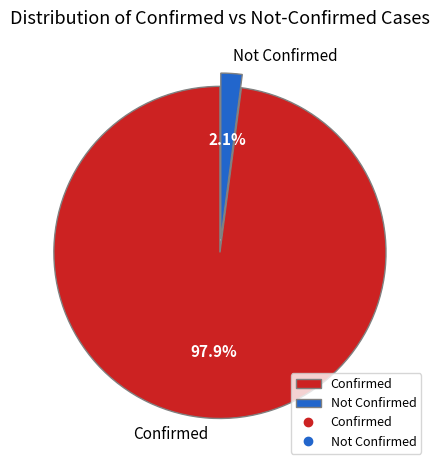

Which category has the biggest portion of the pie?

Confirmed